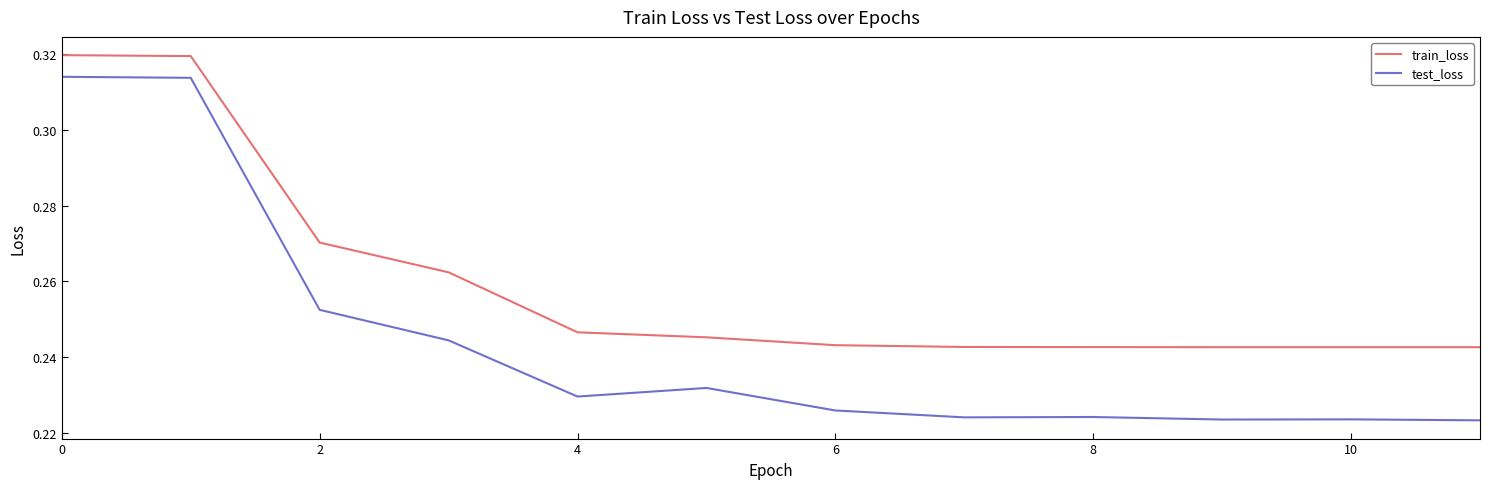

At how many categories does at least one series exceed 0?

12